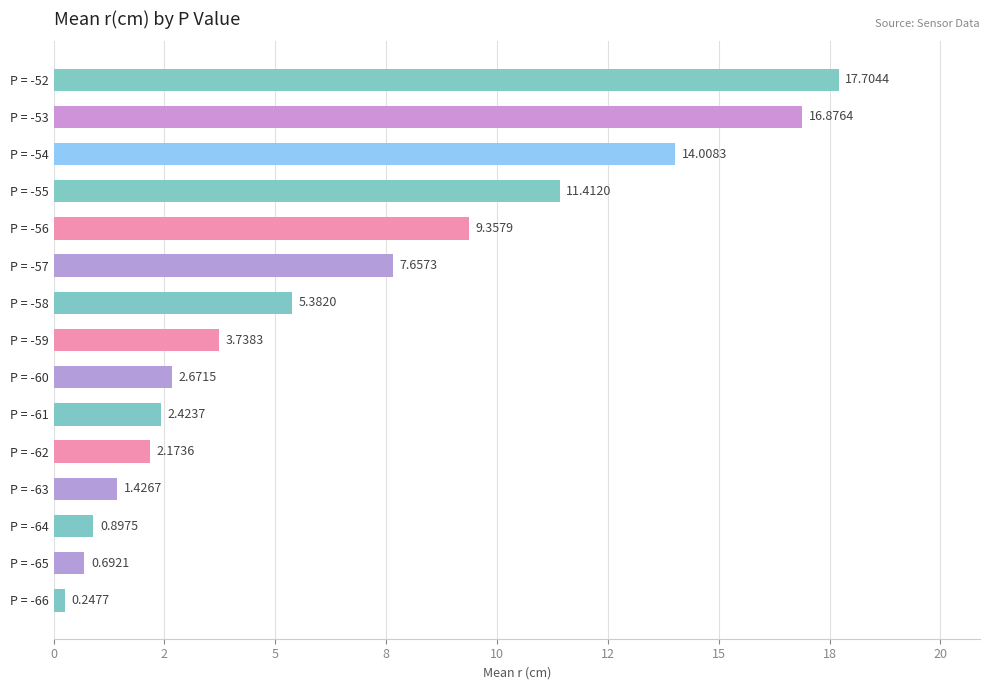

What is the greatest value displayed?

17.7